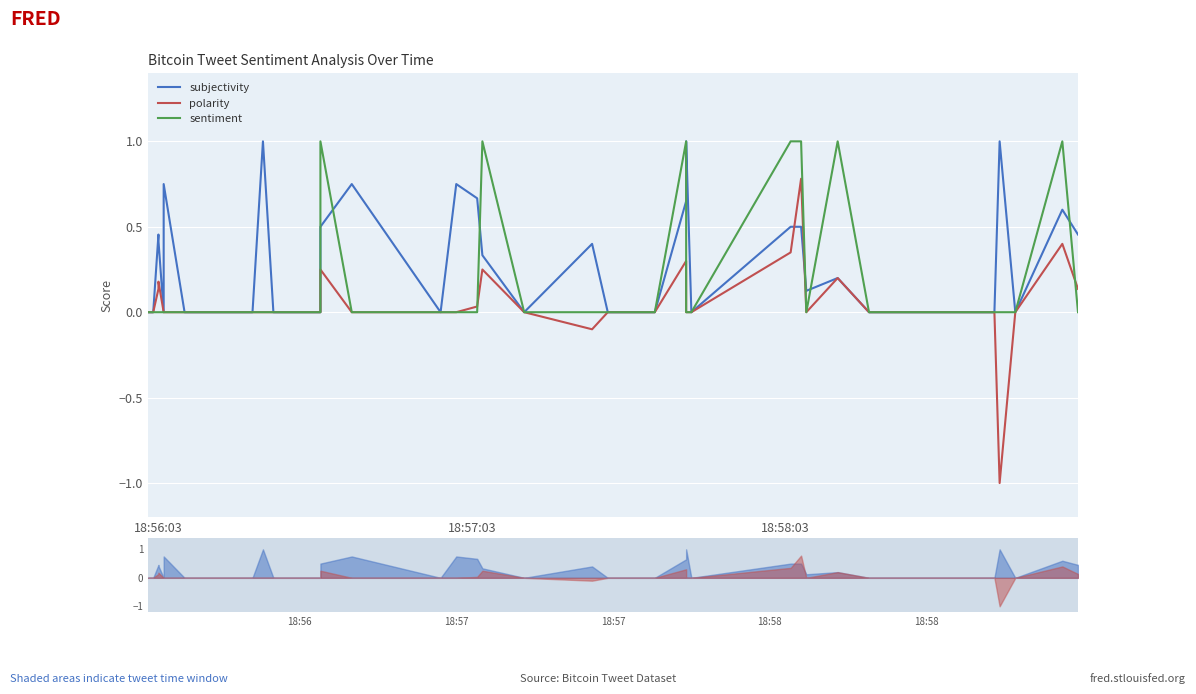

Which series ends up on top after the final intersection of polarity and sentiment?

polarity